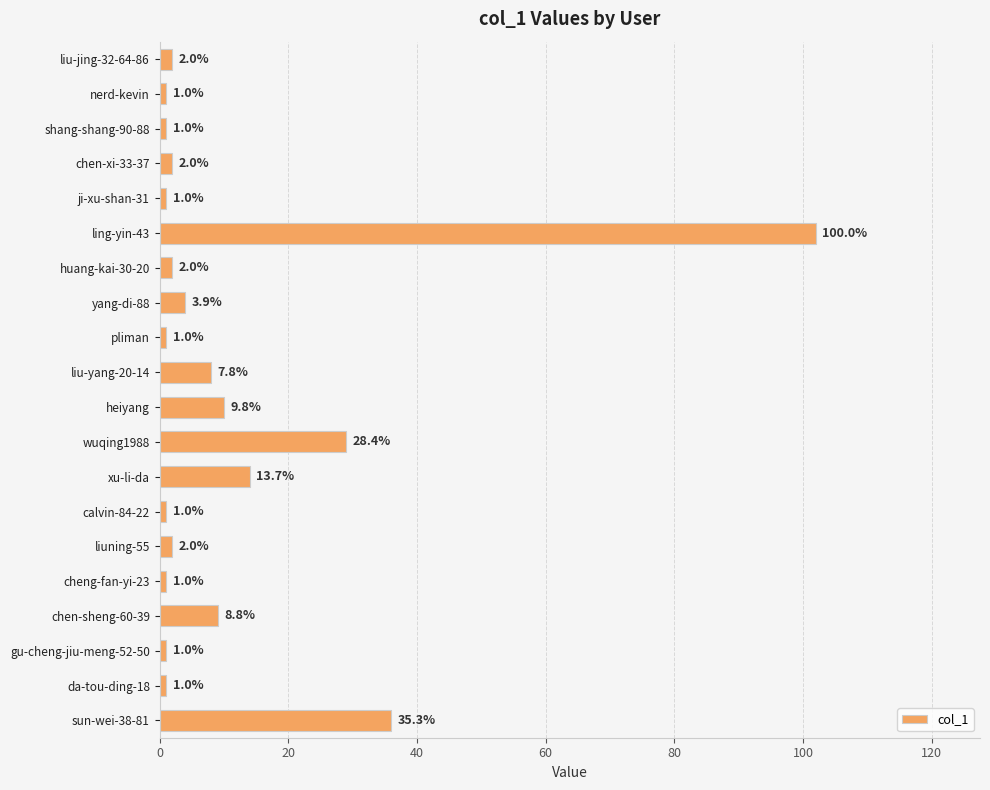

What is the sum of the values at sun-wei-38-81 and cheng-fan-yi-23?

37